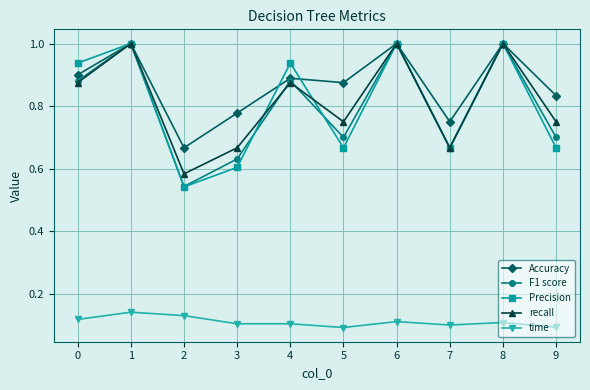

Does the chart display data point markers on the line(s)?

Yes